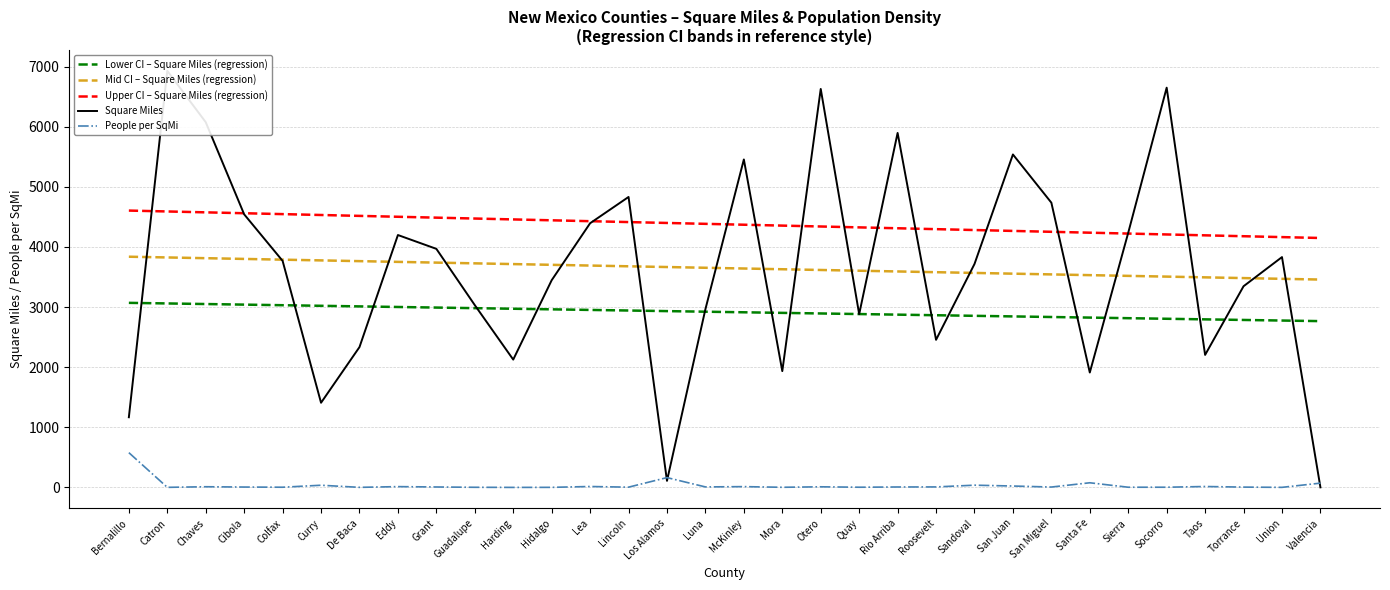

What is the difference between the maximum and minimum values in the Square Miles series?

6928.0